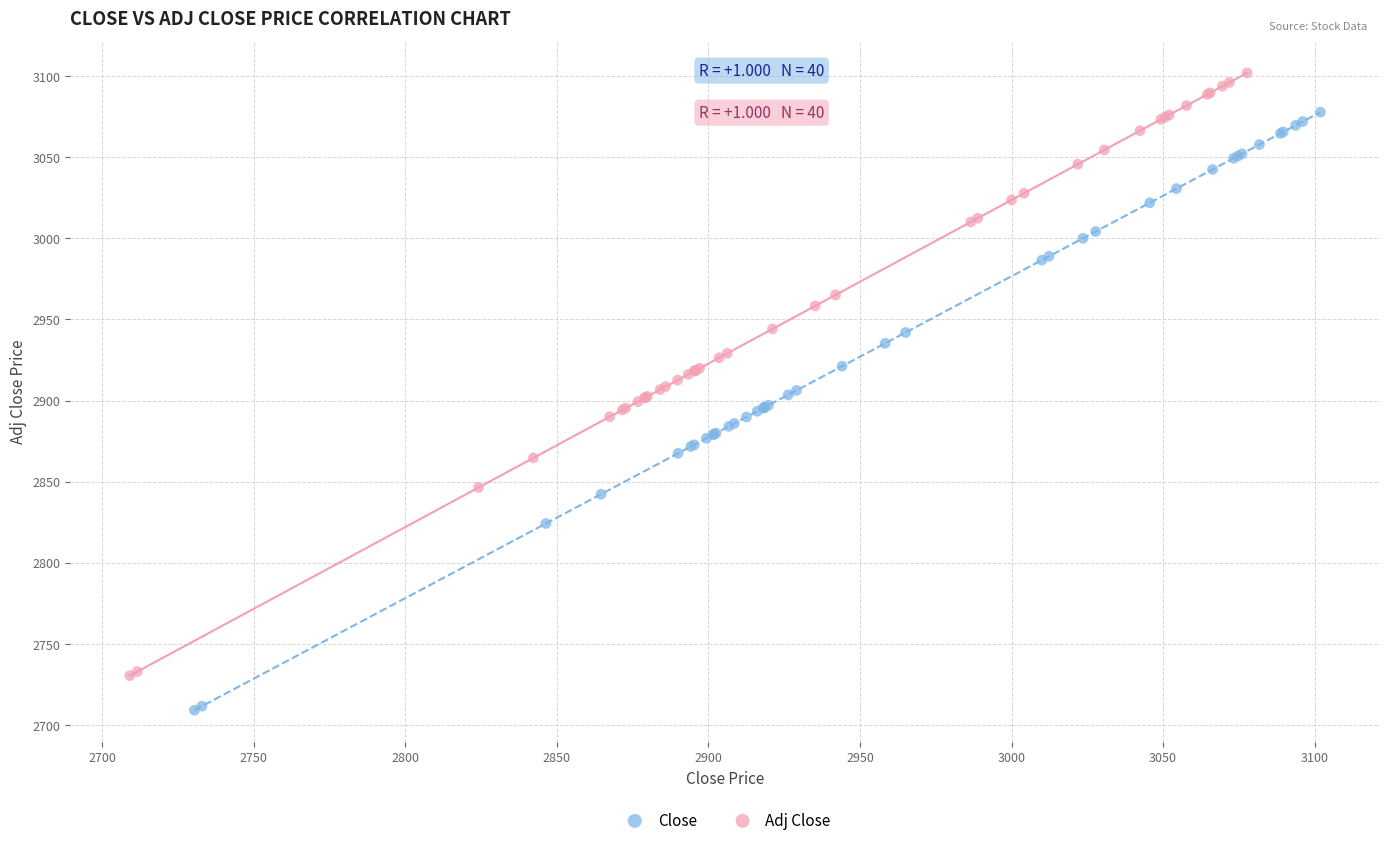

Which series has the widest spread of Y values?

Adj Close